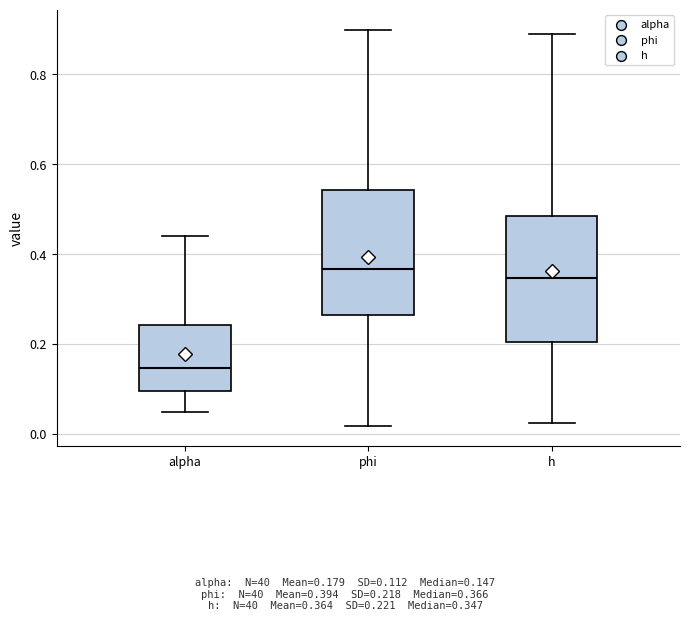

Reading left to right, transcribe this box plot: for each box, give where its median line is, the range the box spans, and where its two whiskers end, as read against the y-axis. The values are not printed on the chart, so give them approximately, as read against the axis.

alpha: median 0.14, box 0.10 to 0.24, whiskers 0.06 to 0.44
phi: median 0.36, box 0.26 to 0.54, whiskers 0.02 to 0.90
h: median 0.34, box 0.20 to 0.48, whiskers 0.02 to 0.88